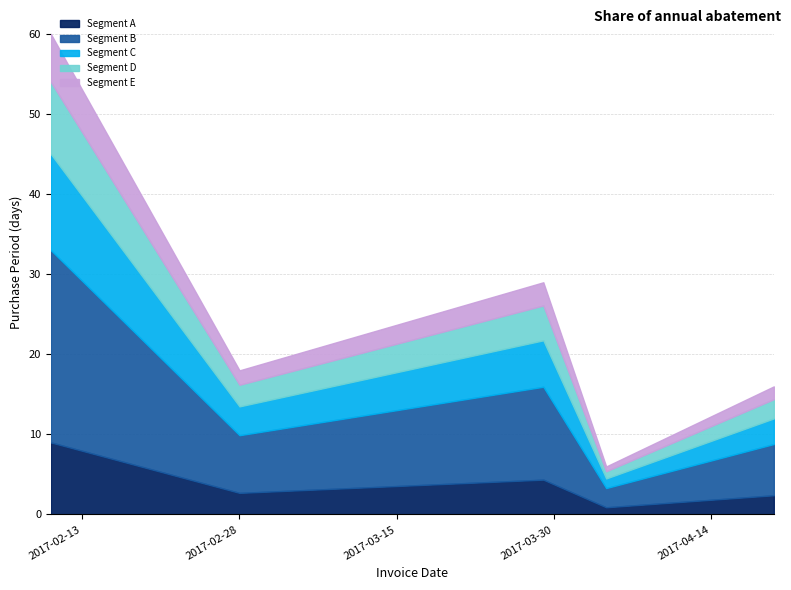

What is the difference between the maximum and second lowest values?

44